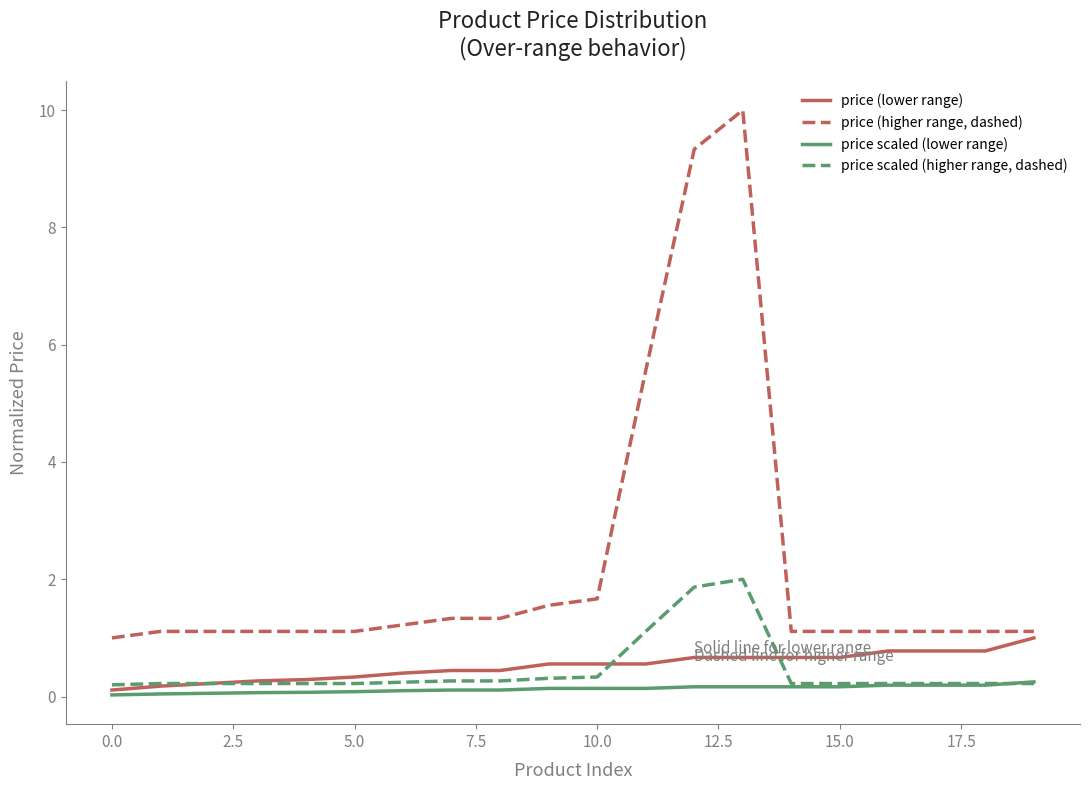

Which series has the largest total across all categories?

price (higher range, dashed)